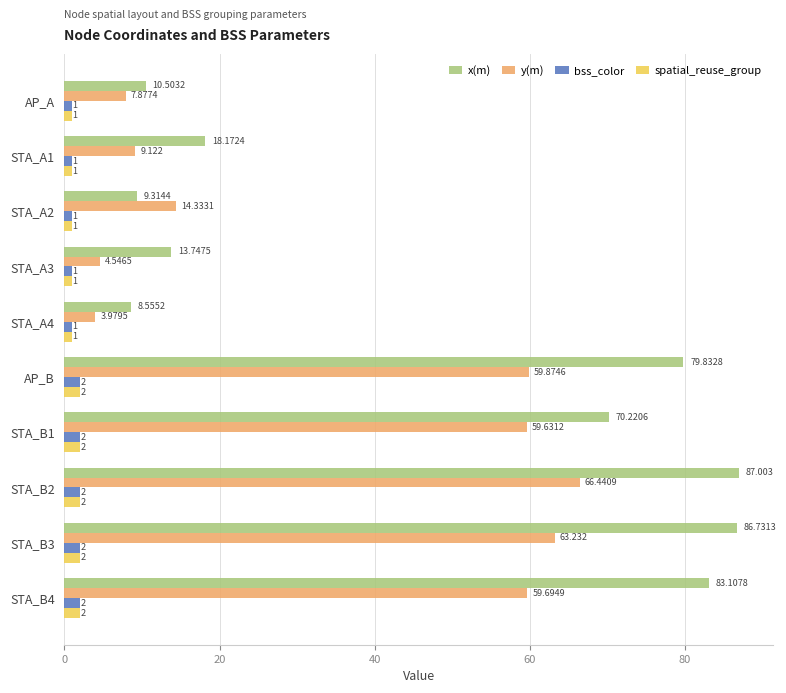

What are all the series names shown in the legend?

x(m), y(m), bss_color, spatial_reuse_group